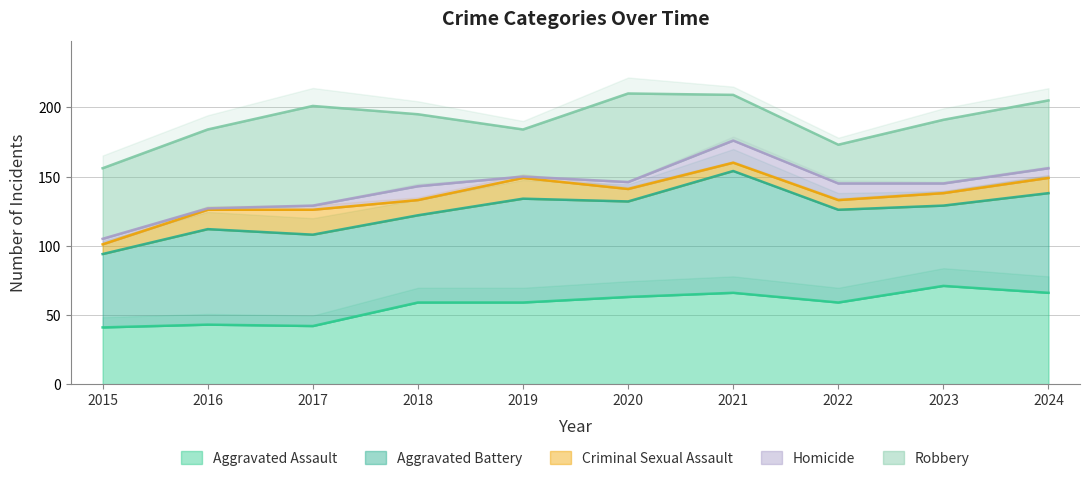

The value of Robbery at 2016 is 35. True or false?

False